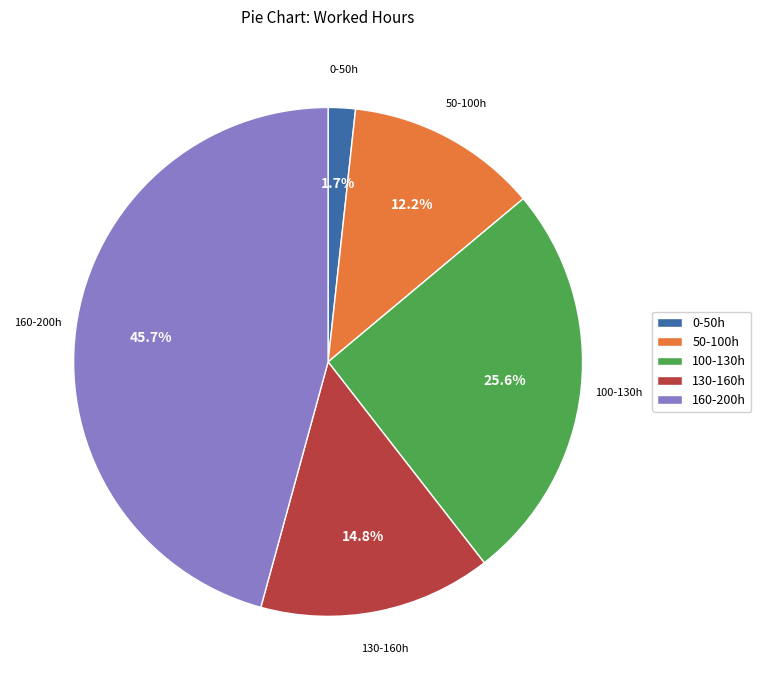

Is there any slice that represents more than half of the pie?

No